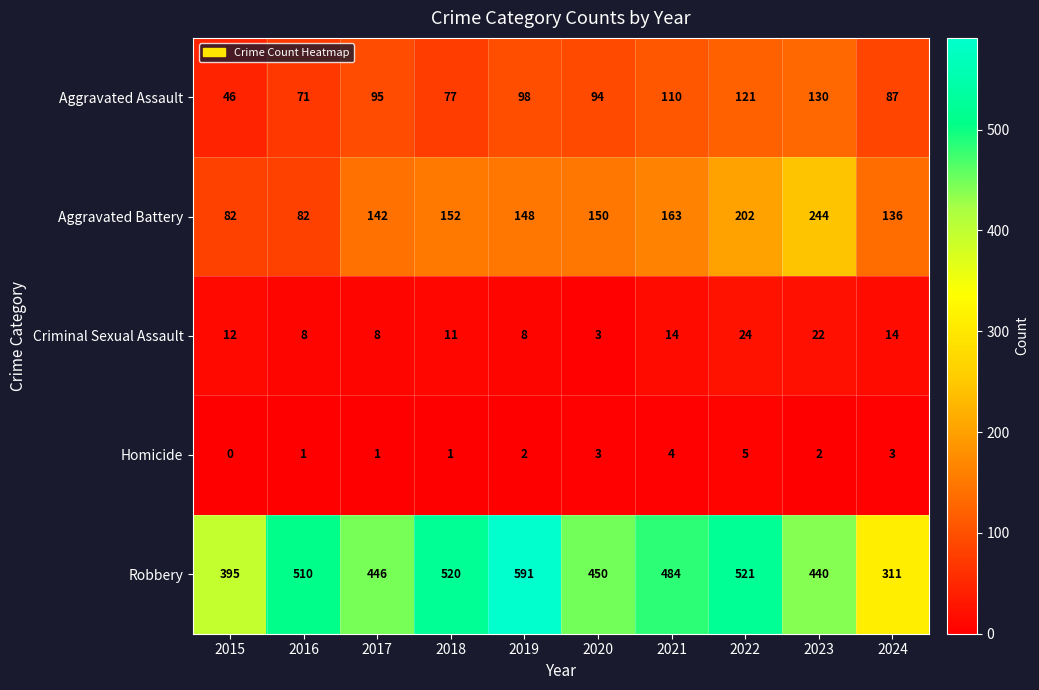

What is the total value across all series at 2018?

761